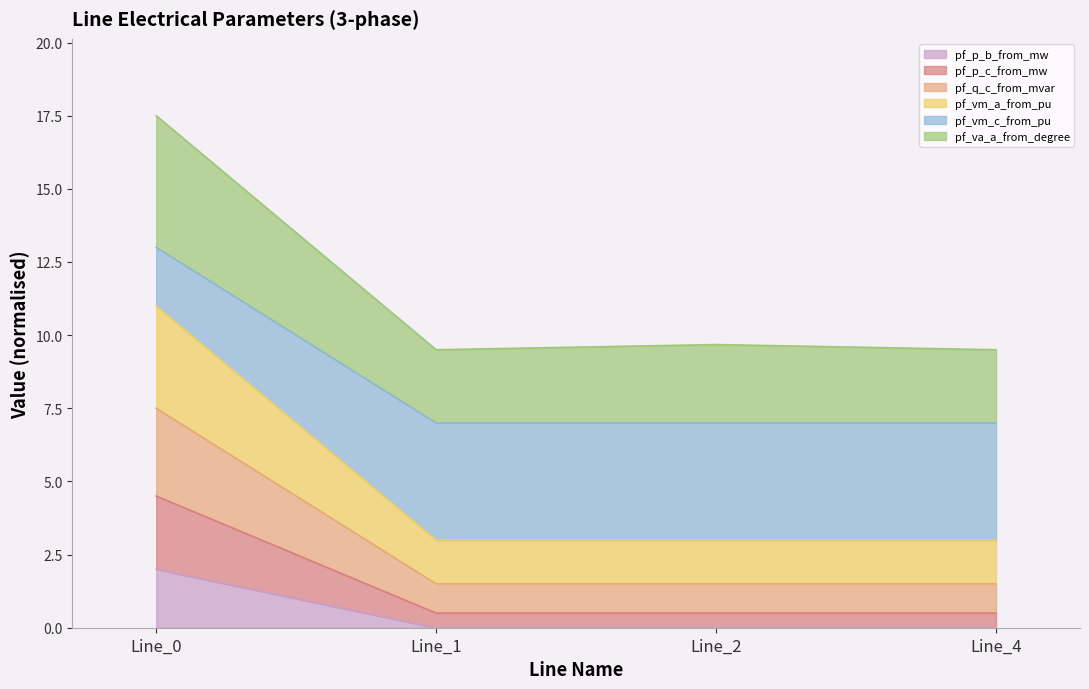

What are all the series names shown in the legend?

pf_p_b_from_mw, pf_p_c_from_mw, pf_q_c_from_mvar, pf_vm_a_from_pu, pf_vm_c_from_pu, pf_va_a_from_degree